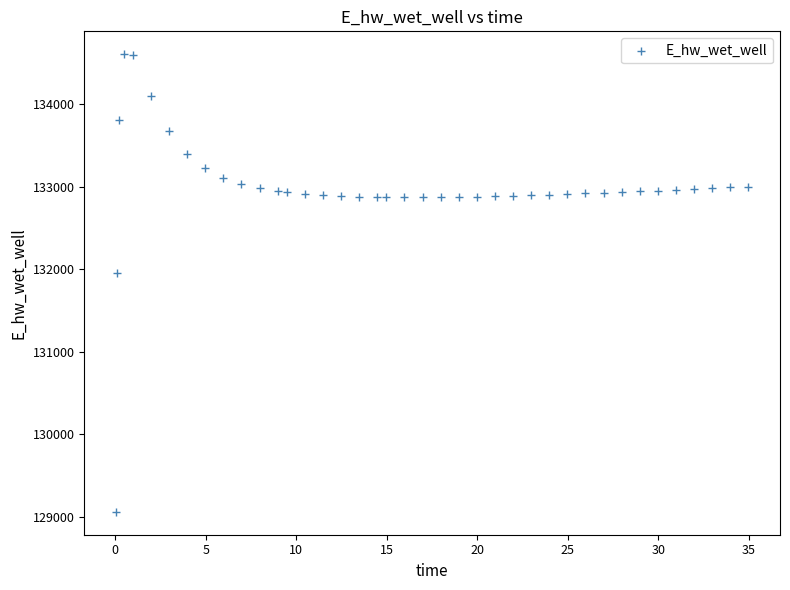

What Y value in the scatter plot is closest to 131833?

131954.3